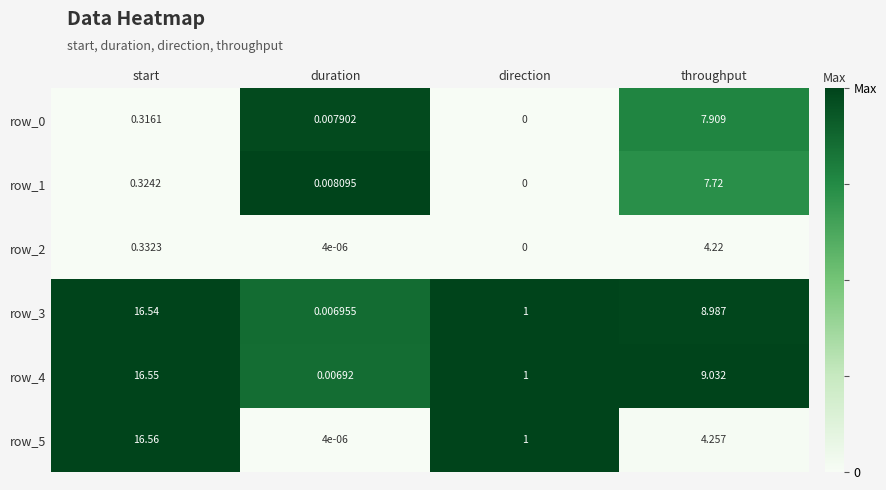

Is the value of row_4 at direction greater than the value of row_5 at throughput?

No